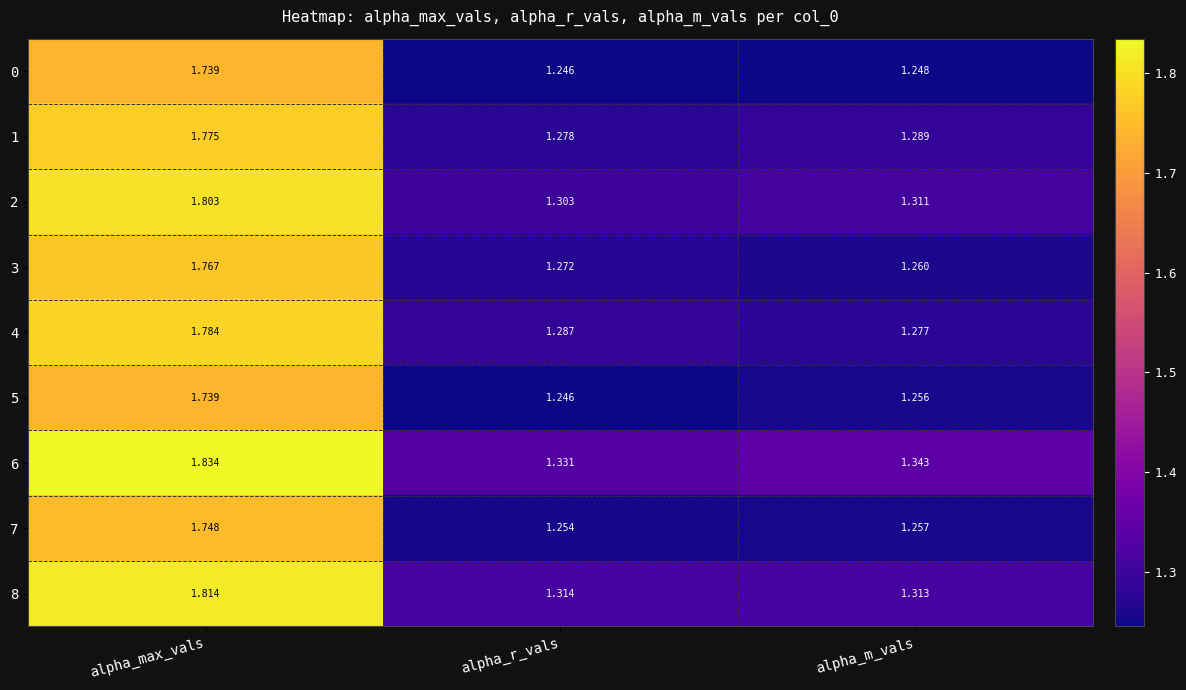

At which category does the chart reach its minimum across all series?

alpha_r_vals